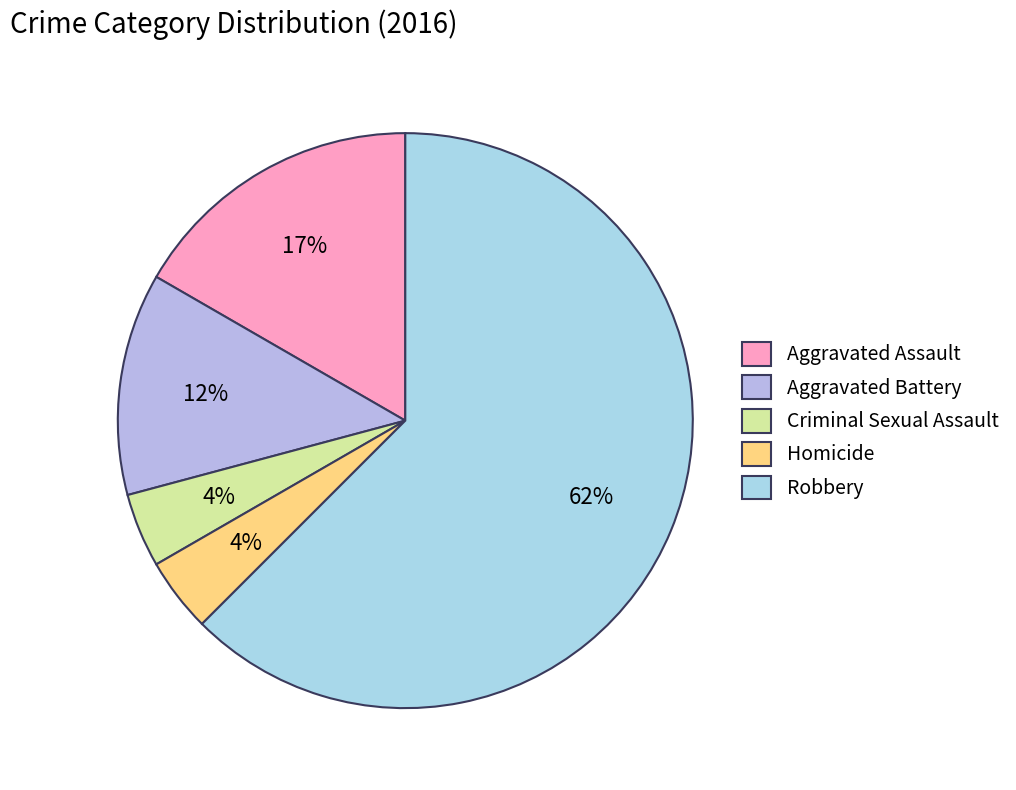

What percentage is the Aggravated Battery slice, to the nearest percent?

12%